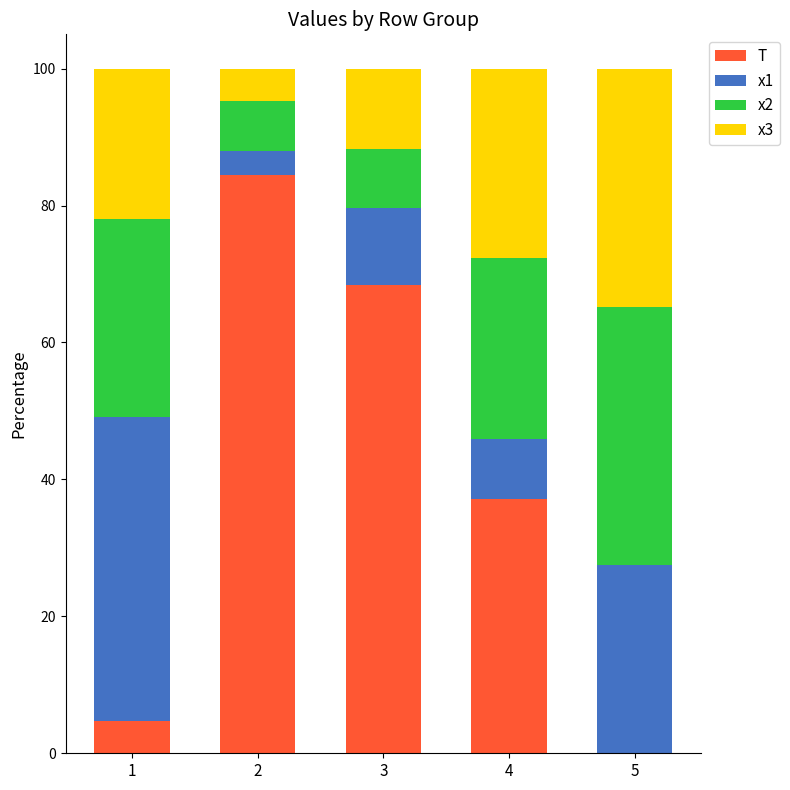

What is the total value across all series at 3?

100.0